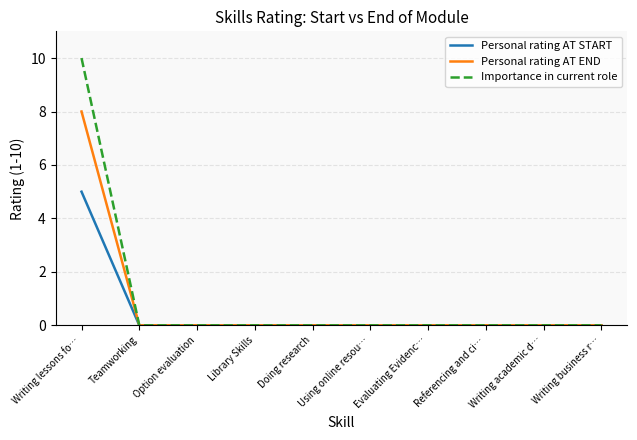

Is it true that Personal rating AT START equals 5 at Writing lessons fo…?

True